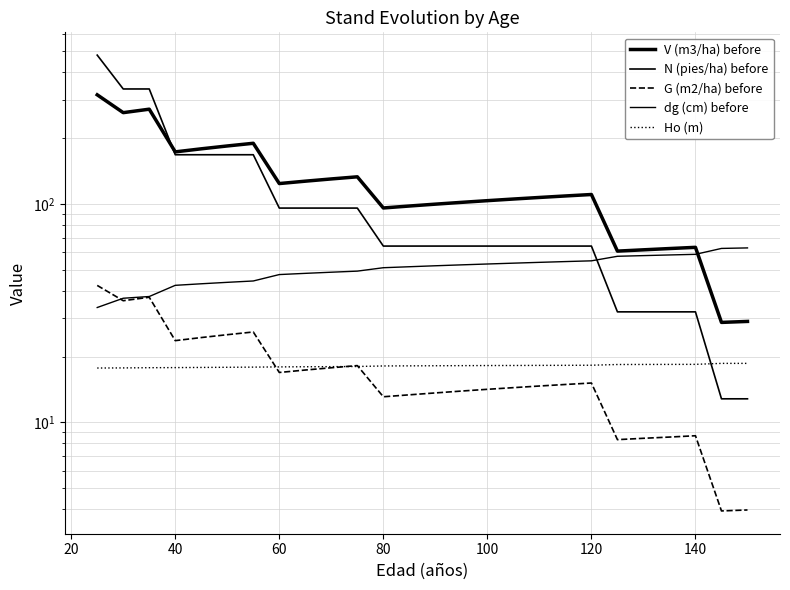

In V (m3/ha) before, how many points are higher than both neighbors (excluding endpoints)?

5